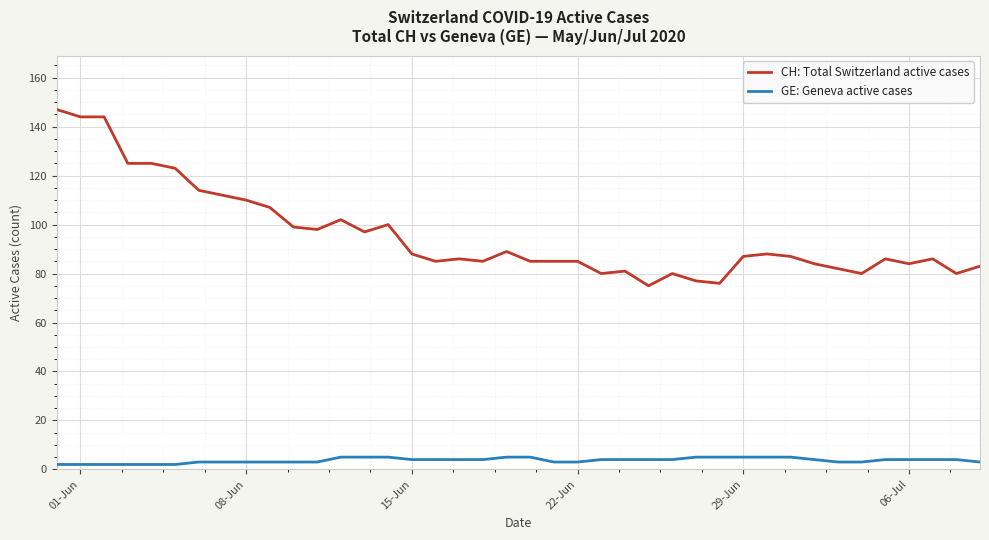

Which series has the widest spread of values?

CH: Total Switzerland active cases